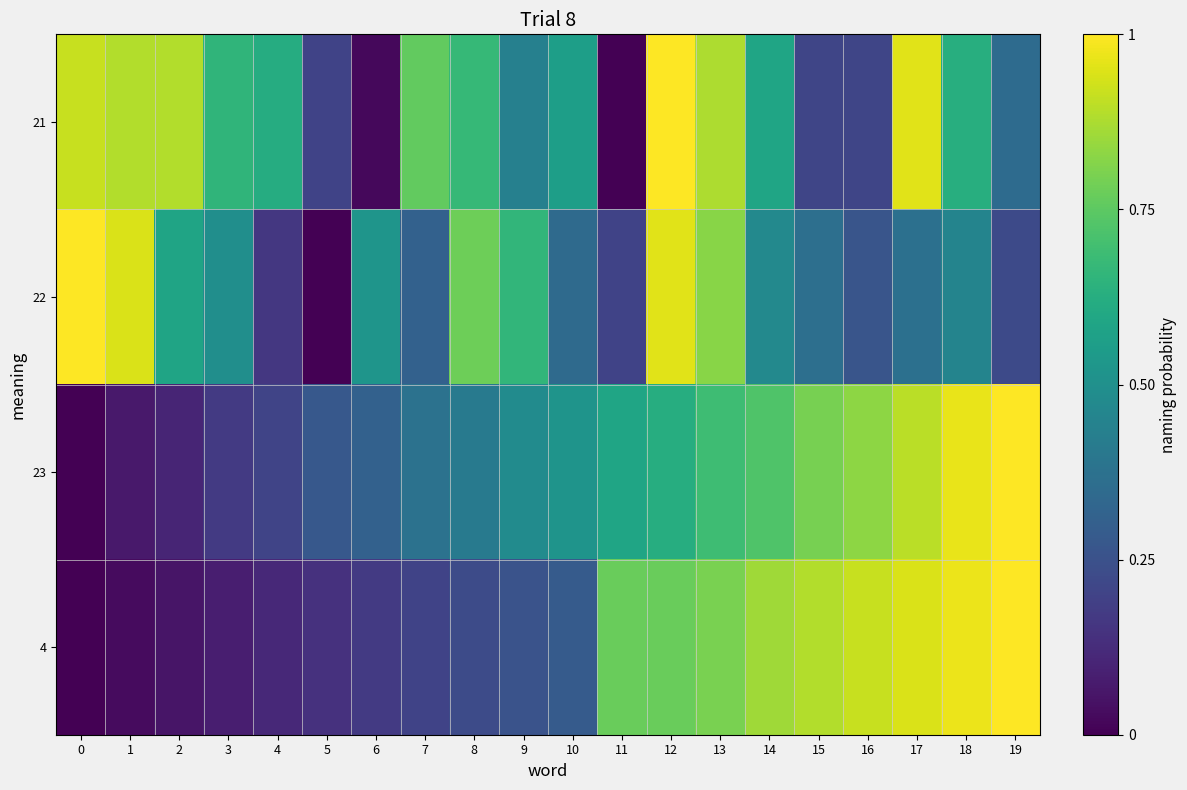

Which series has the widest spread of values?

21